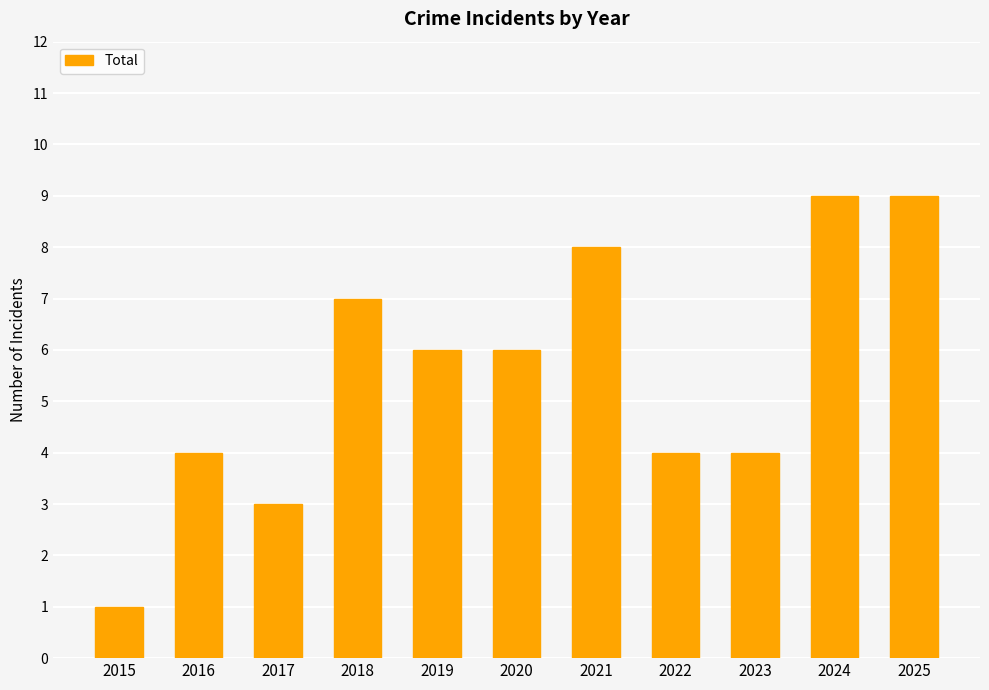

Approximately how many times larger is the value at 2016 compared to 2025?

0.4